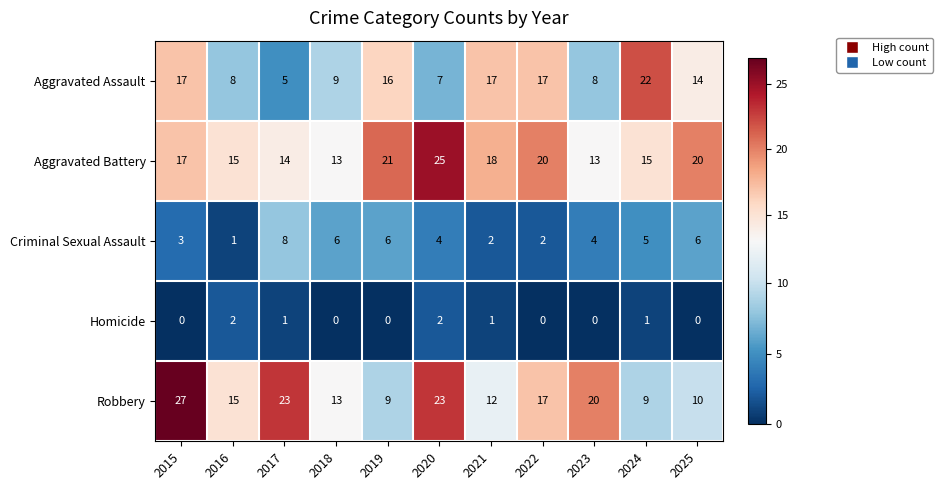

The Criminal Sexual Assault series shows 1 at 2018. True or false?

False